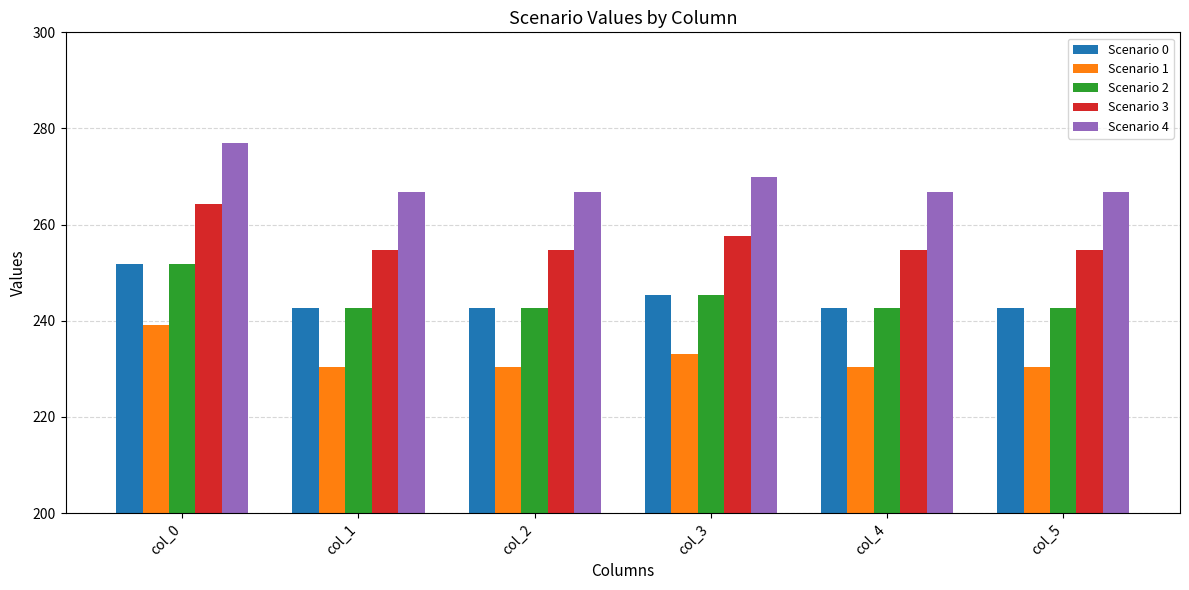

What is the total value across all series at col_4?

1237.1